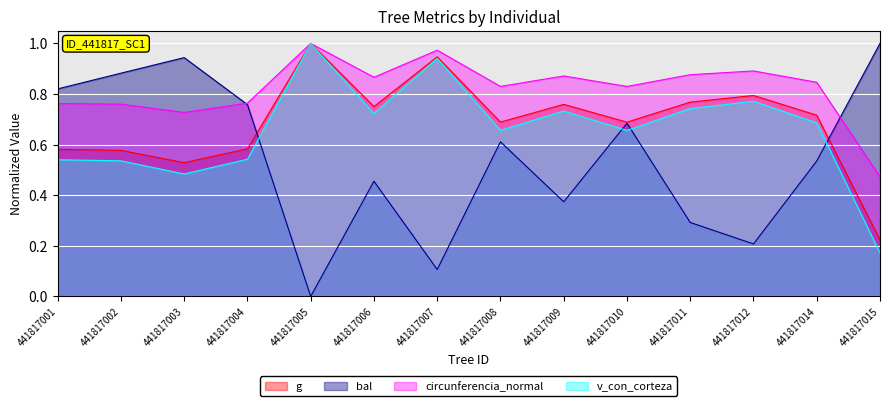

True or false: v_con_corteza has more than 2 interior local peaks.

True